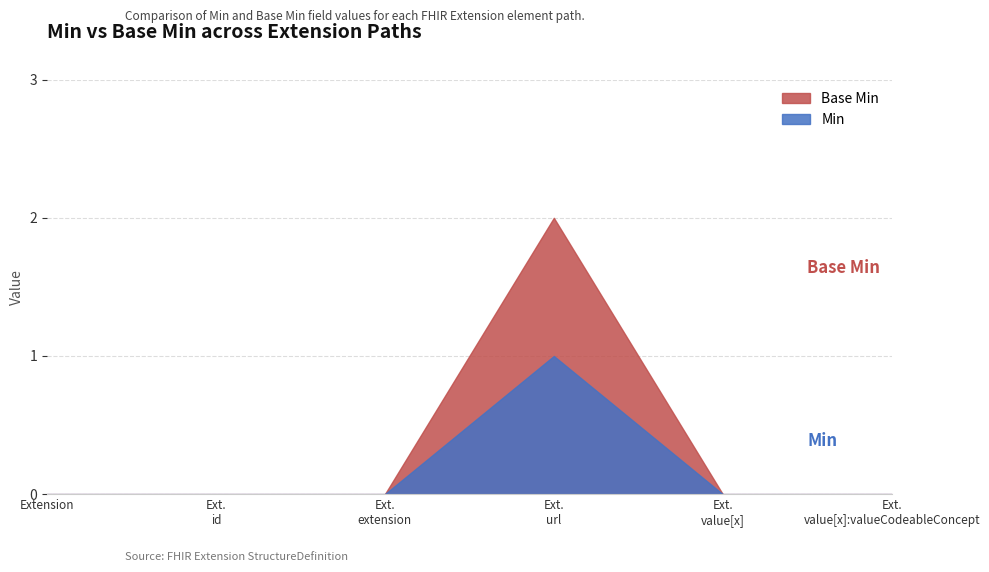

The value of Min at Extension.url is 0. True or false?

False